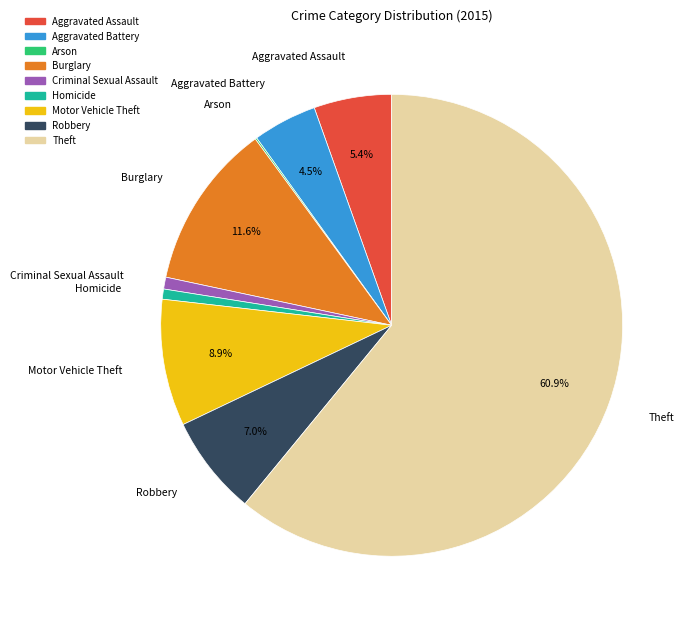

Is there any slice that represents more than half of the pie?

Yes